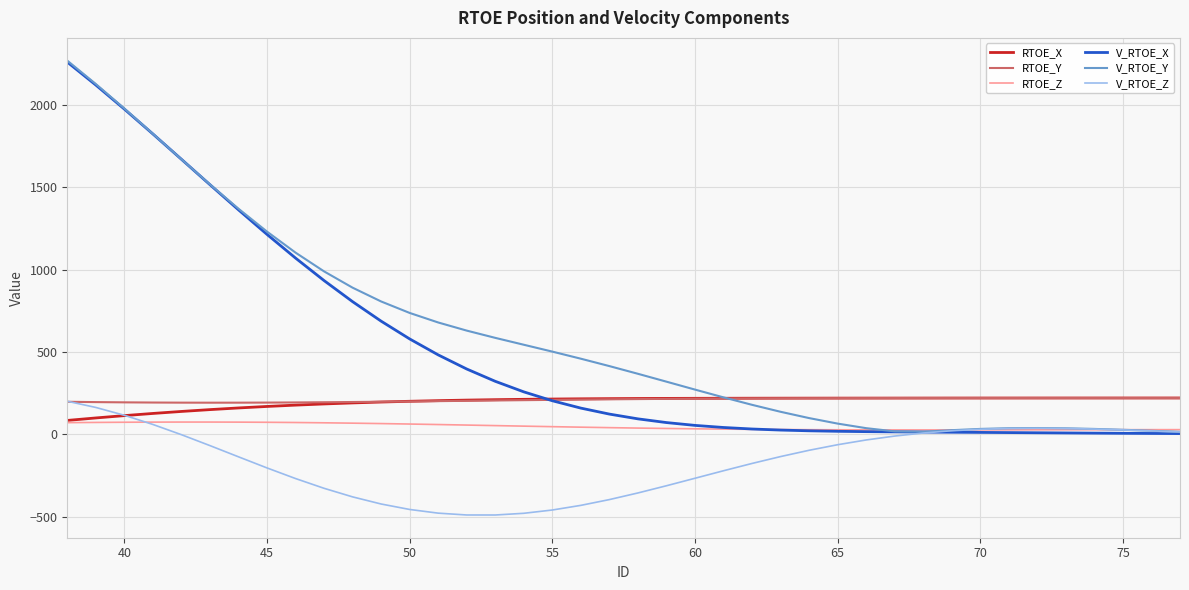

Is this an area chart (filled region under the line)?

No